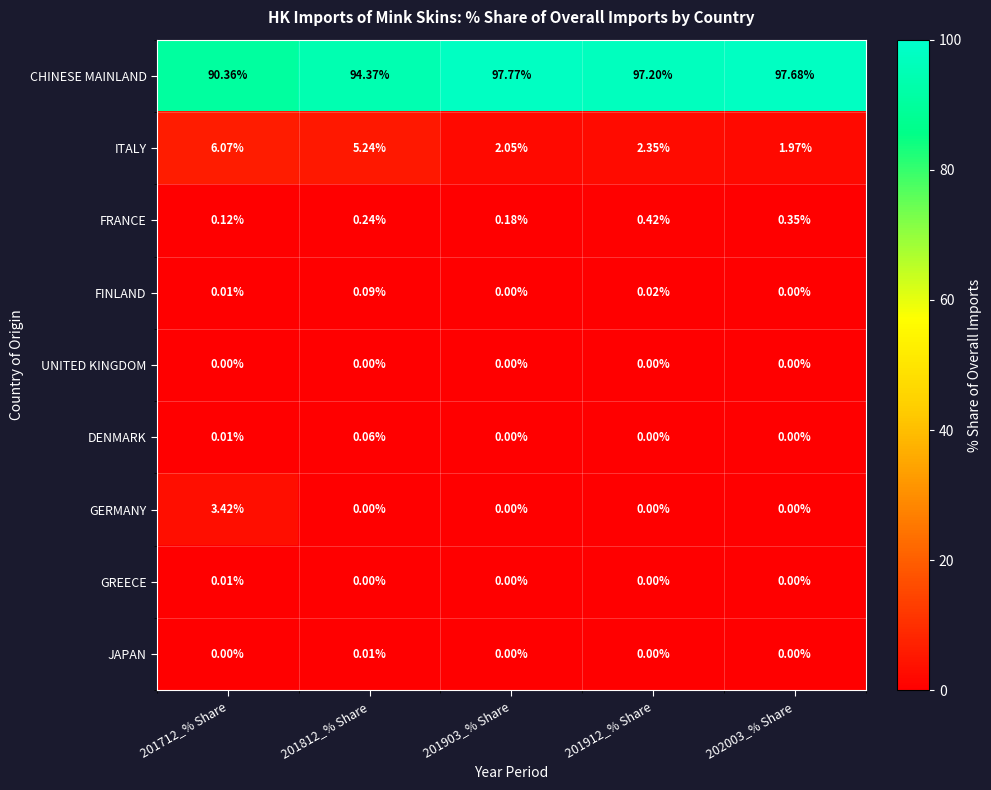

Which series has the largest total across all categories?

CHINESE MAINLAND